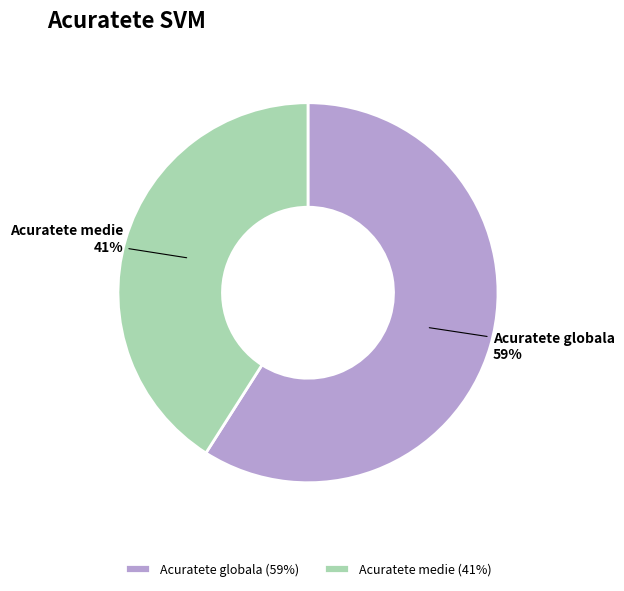

Count the number of slices in the pie.

2